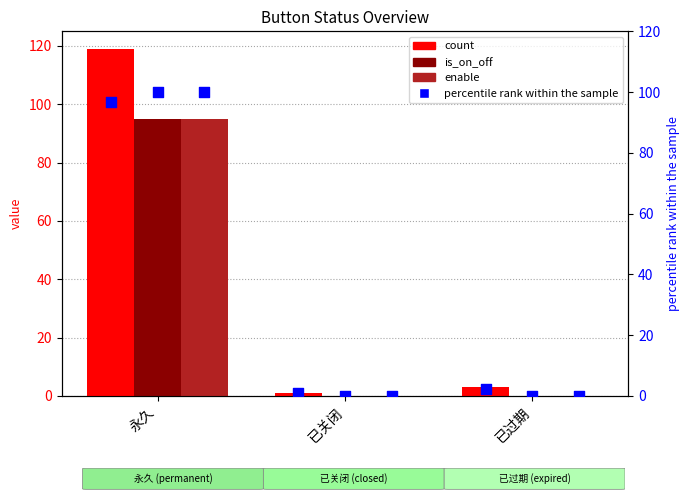

At how many categories does at least one series exceed 3?

1